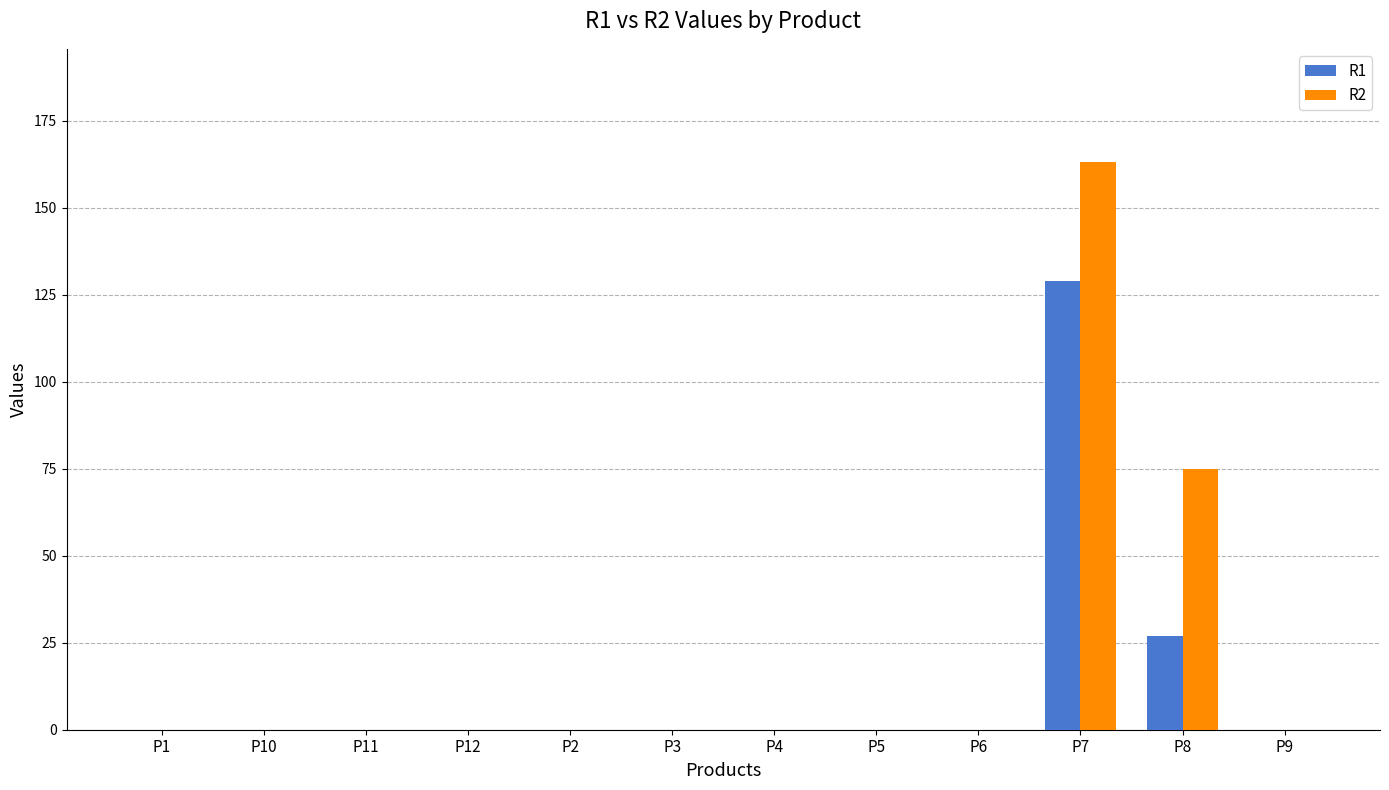

What is the sum of all R2 values?

238